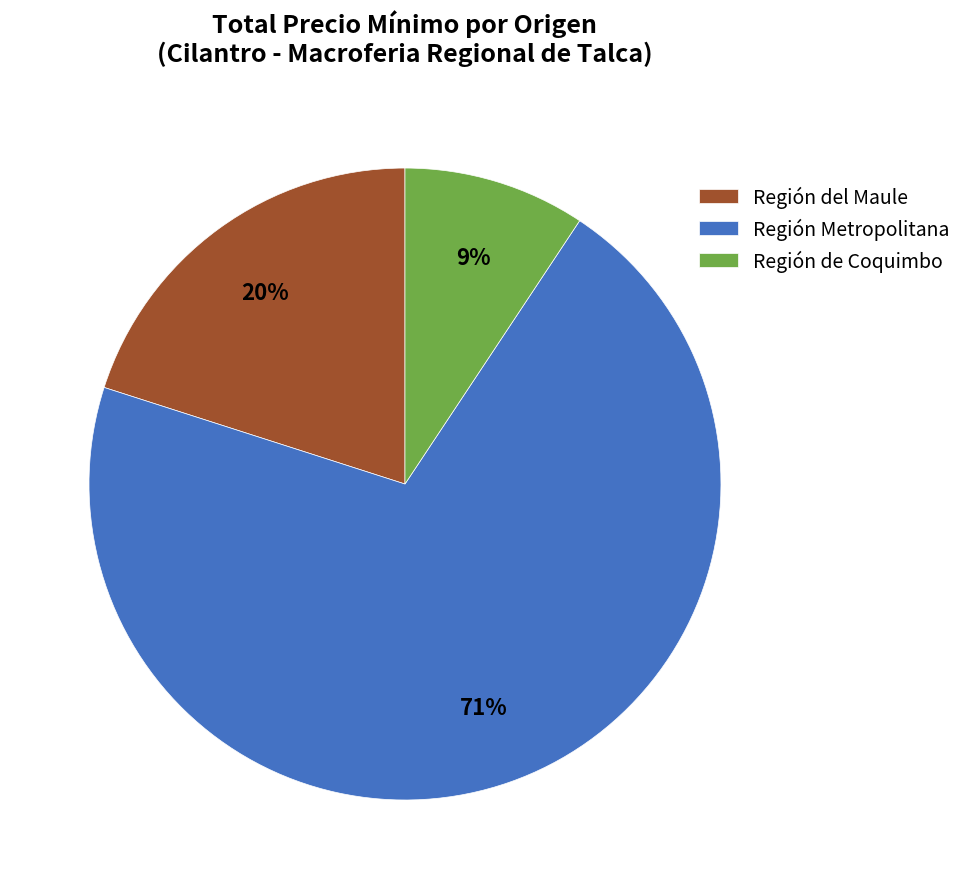

Combined, do Región Metropolitana and Región de Coquimbo account for over 50%?

Yes